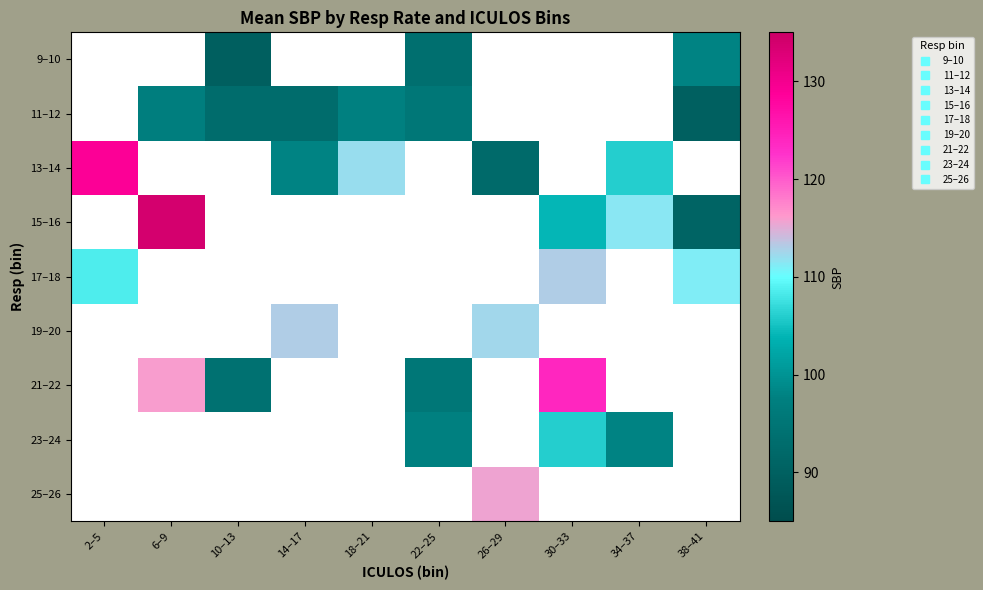

The 11–12 series shows 95.5 at 22–25. True or false?

True